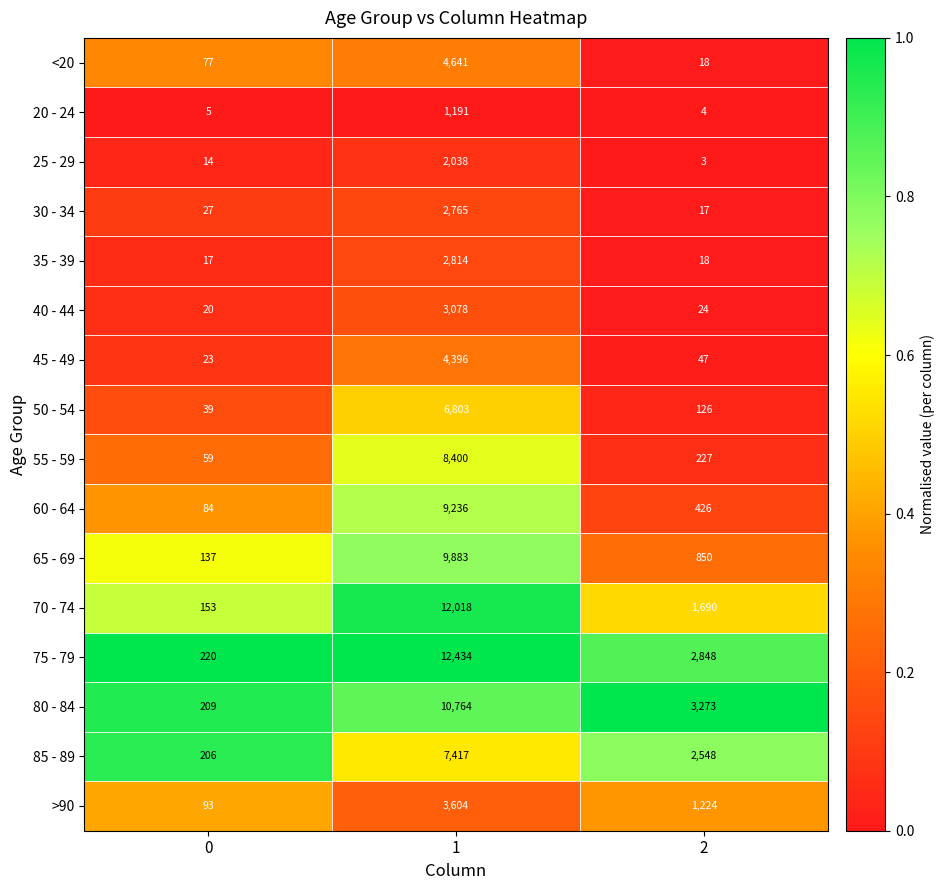

What is the approximate value of 20 - 24 at 2?

4